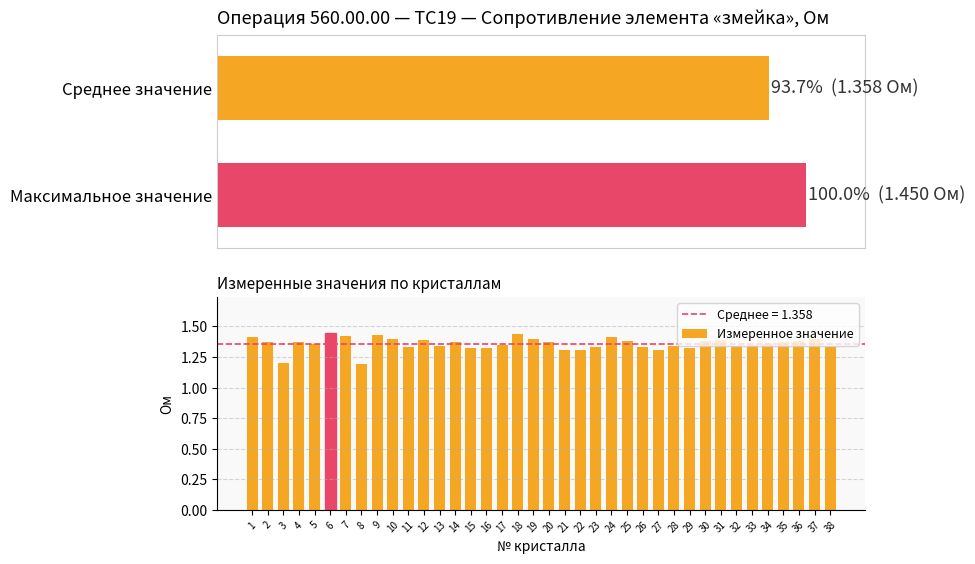

Which has a higher value, 24 or 38?

24